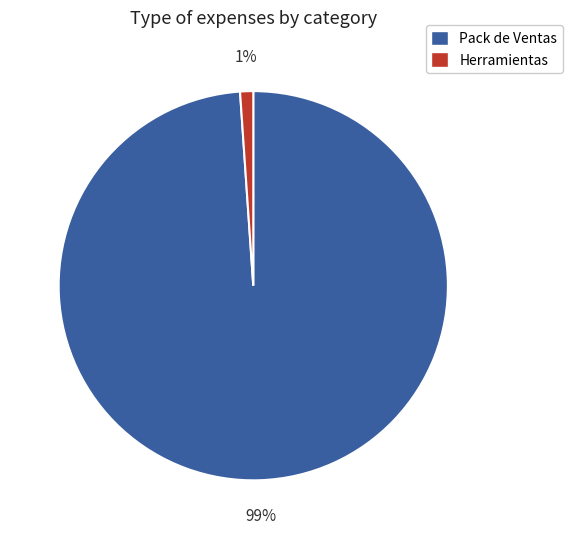

Which slice is the largest?

Pack de Ventas